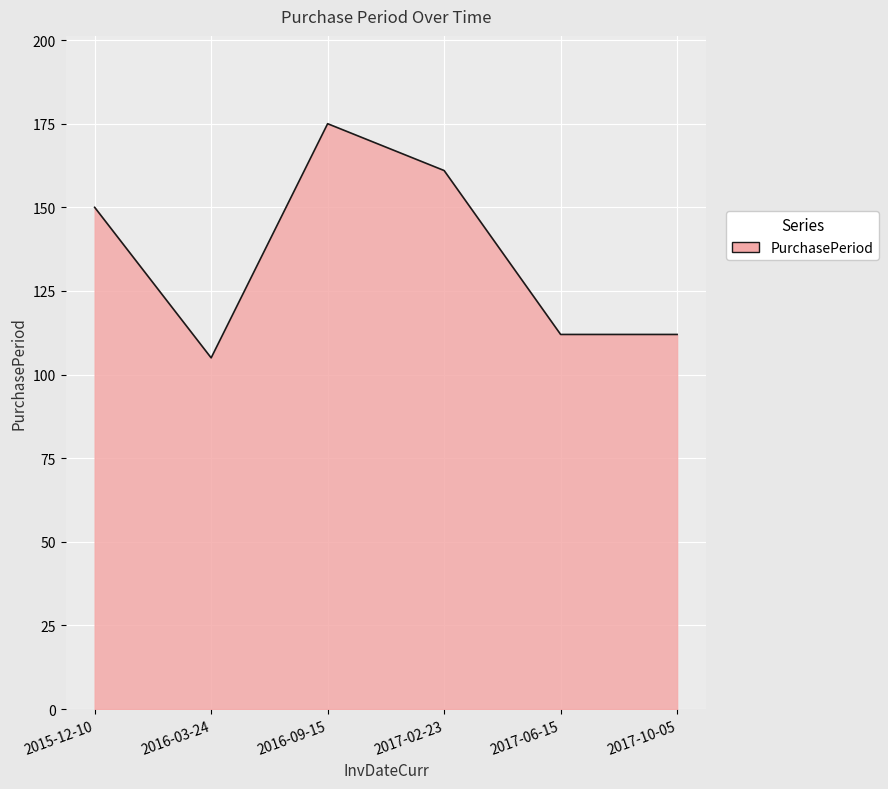

Does the chart display data point markers on the line(s)?

No